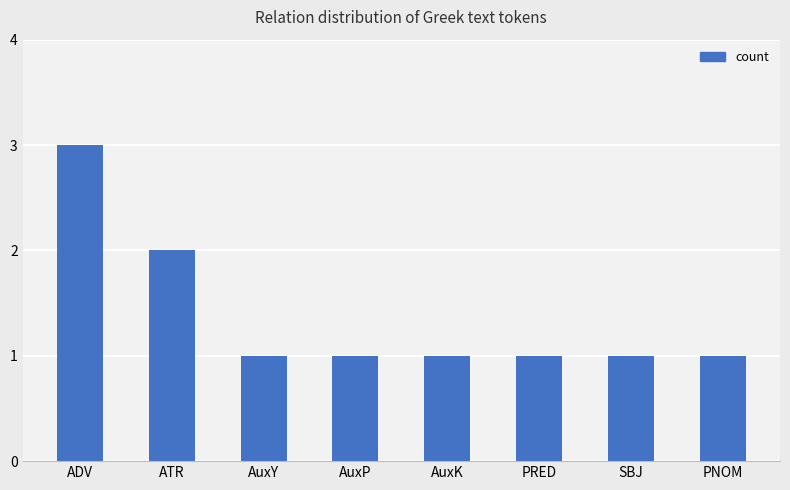

What is the label of the 7th bar from the right?

ATR